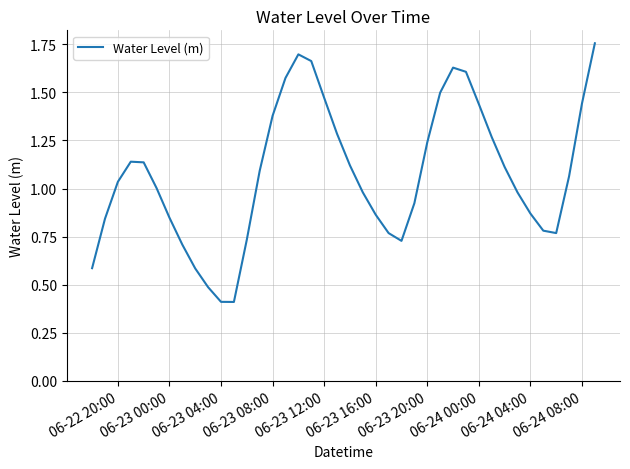

What is the smallest value displayed?

0.4